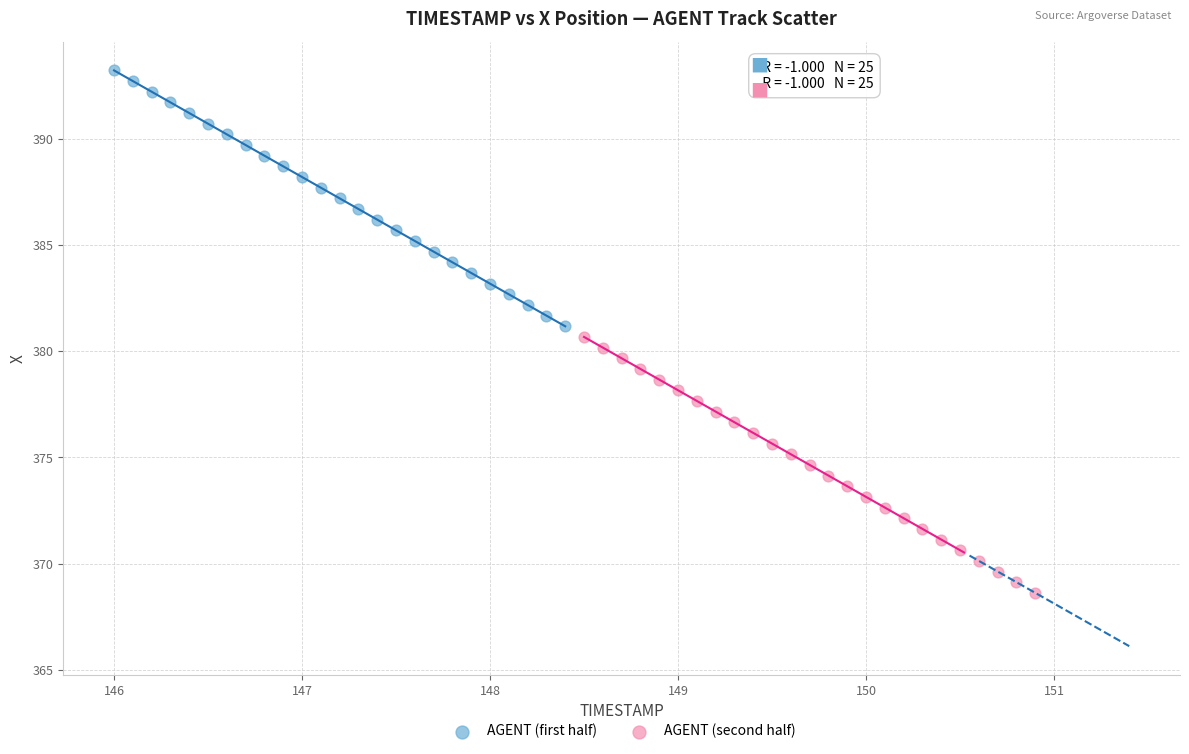

Which series reaches the maximum Y coordinate?

AGENT (first half)